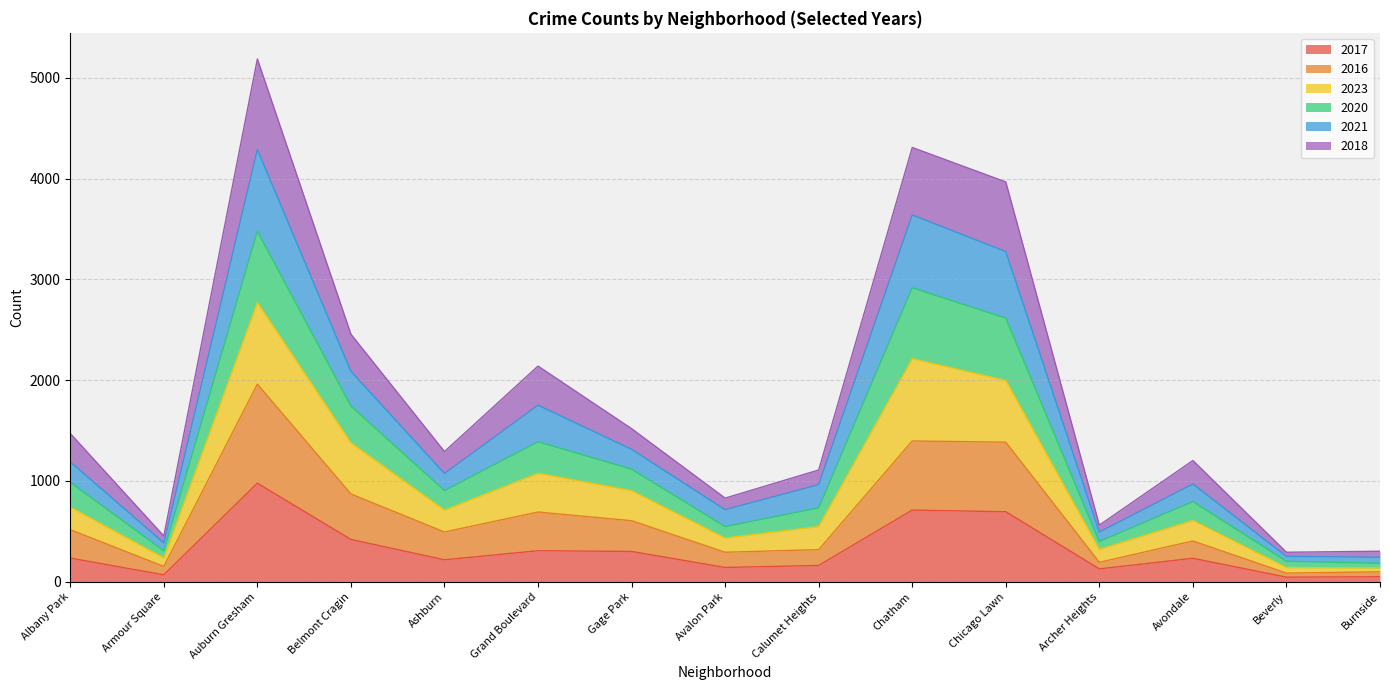

What is the label of the 13th point from the right?

Auburn Gresham